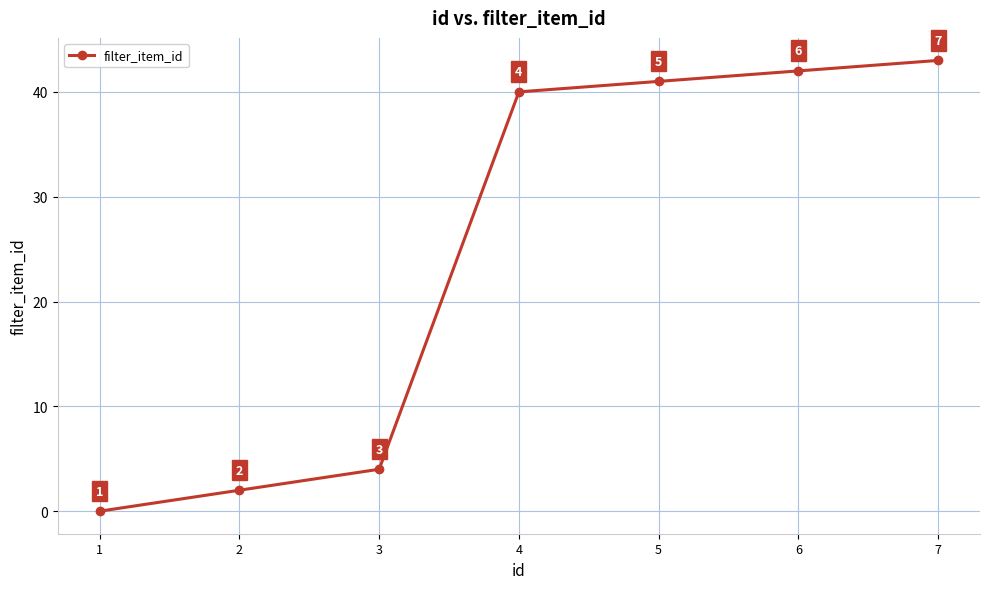

Is it true that the value at 6 is 42?

True